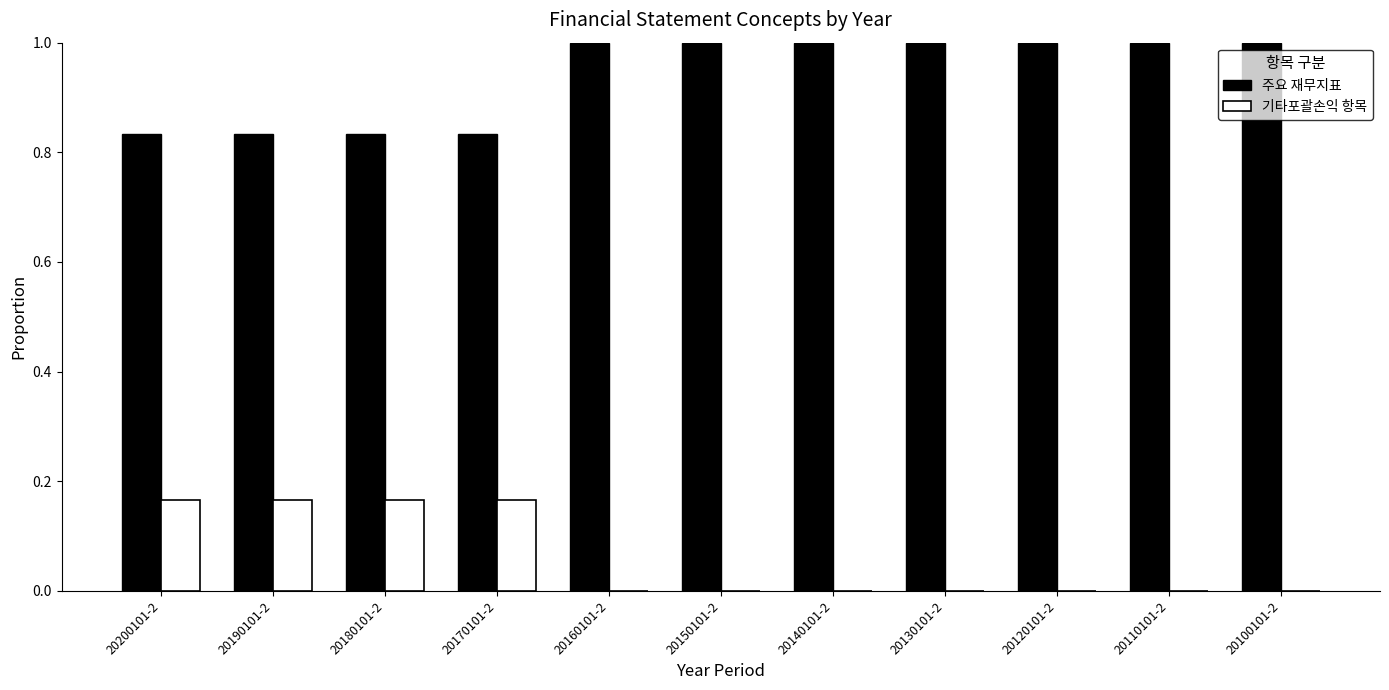

How many 기타포괄손익 항목 values are between 0 and 1?

11